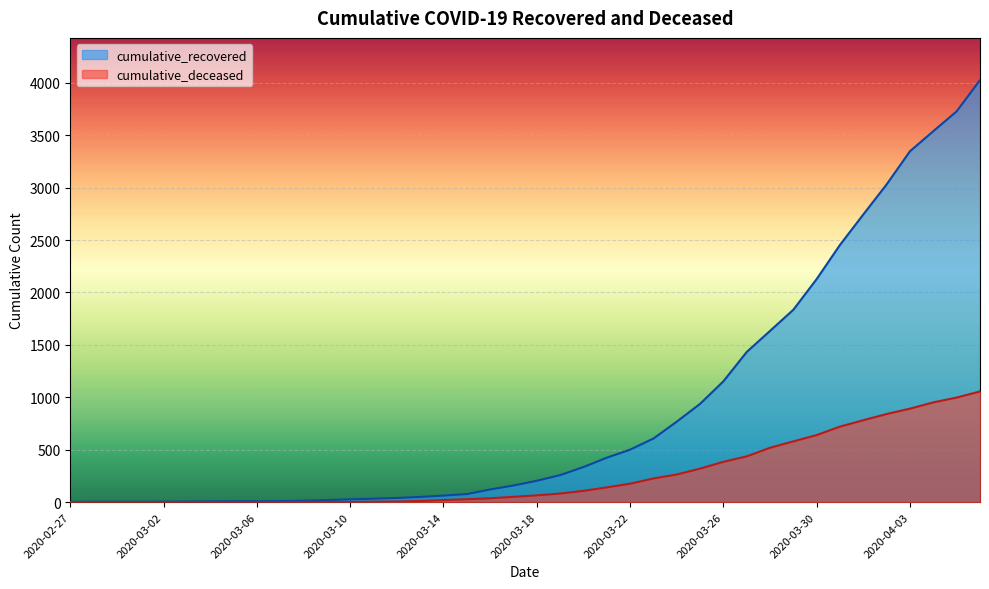

At which category is the sum across all series the highest?

2020-04-06